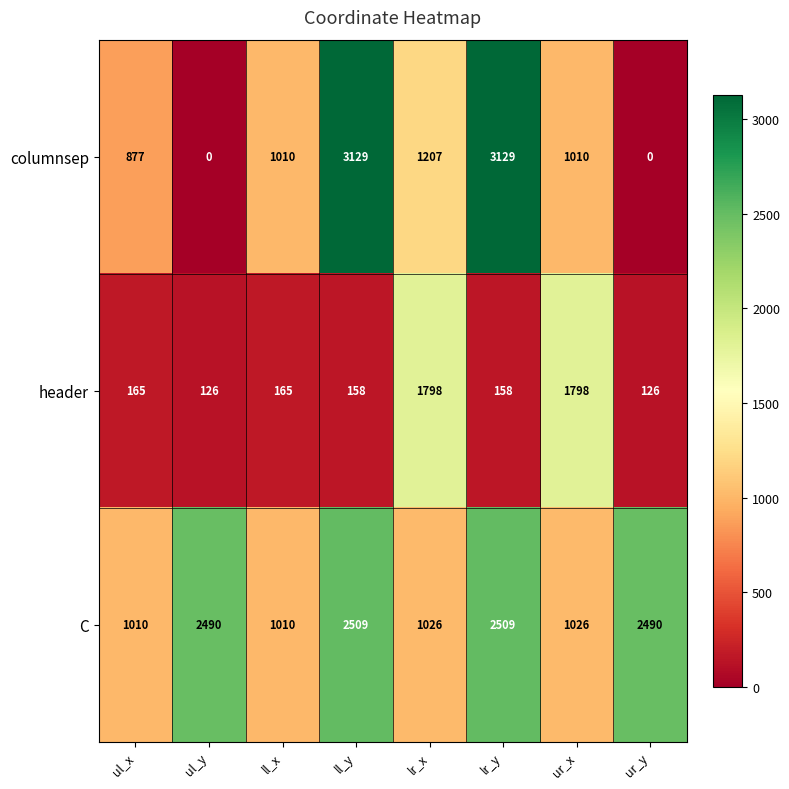

Reading right to left, list all the values displayed in this chart.

columnsep: 0	1010	3129	1207	3129	1010	0	877
header: 126	1798	158	1798	158	165	126	165
C: 2490	1026	2509	1026	2509	1010	2490	1010